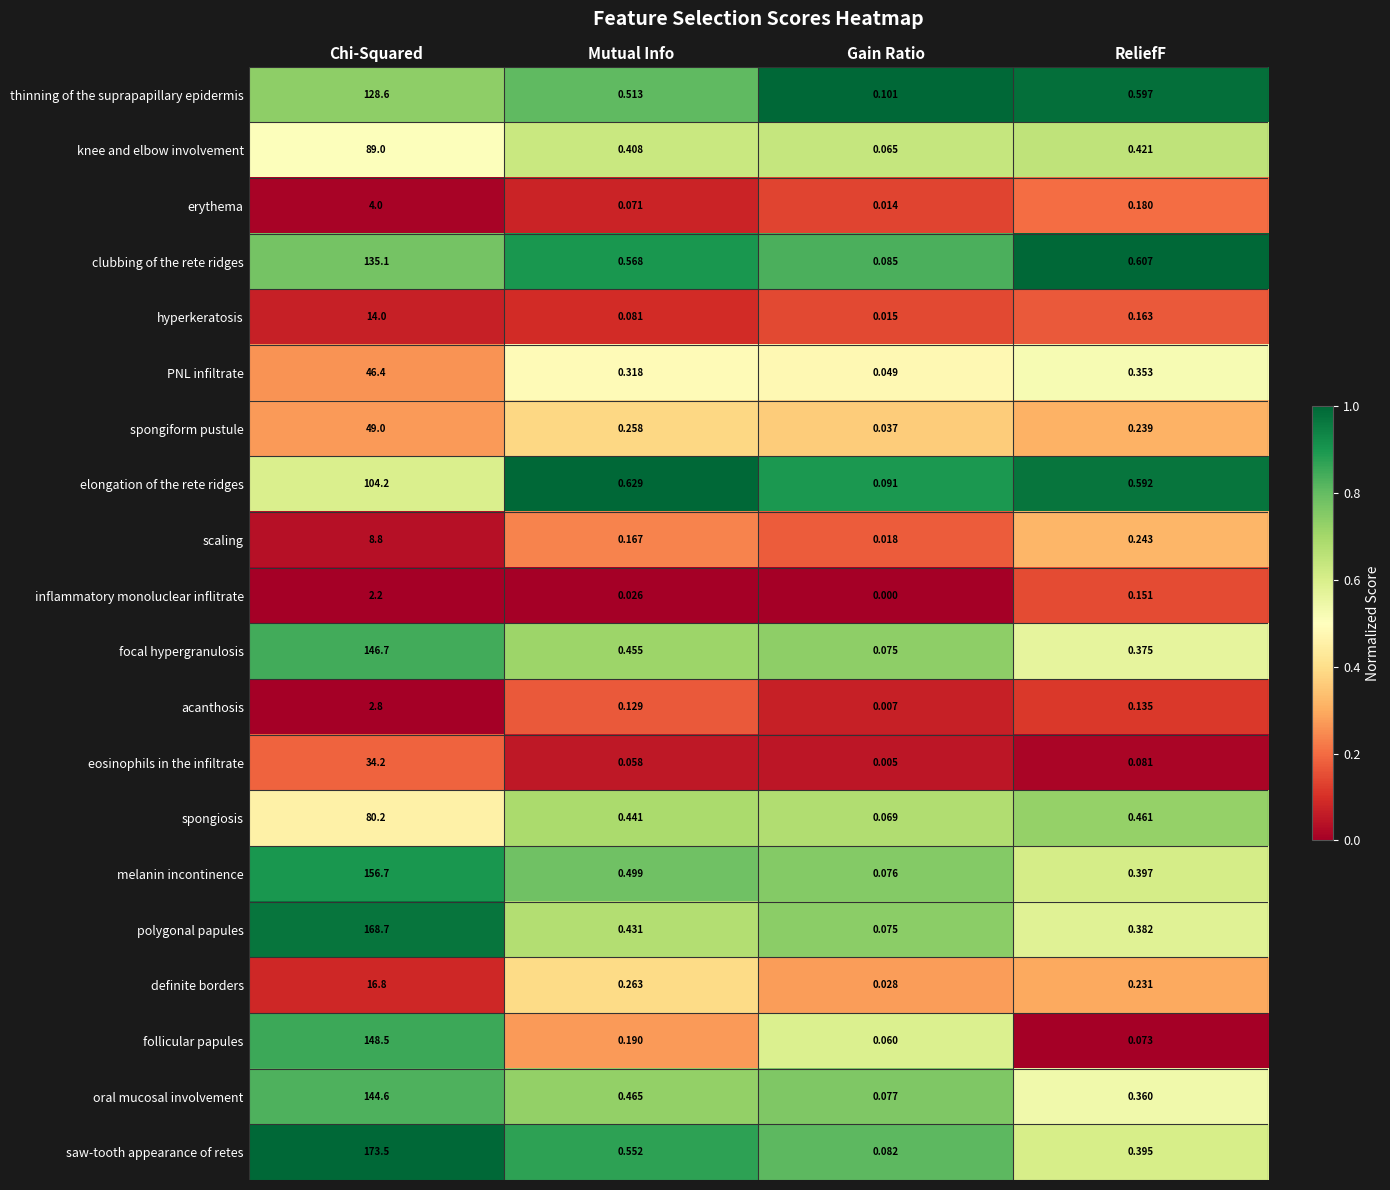

Where is spongiform pustule nearest to the value 24?

Mutual Info